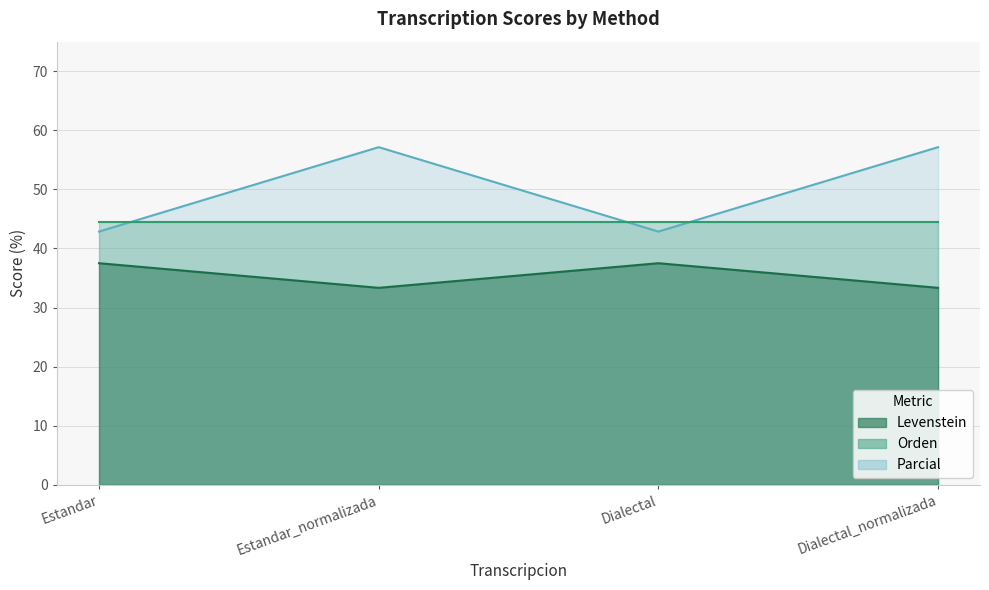

How many interior local valleys does the Parcial series have?

1